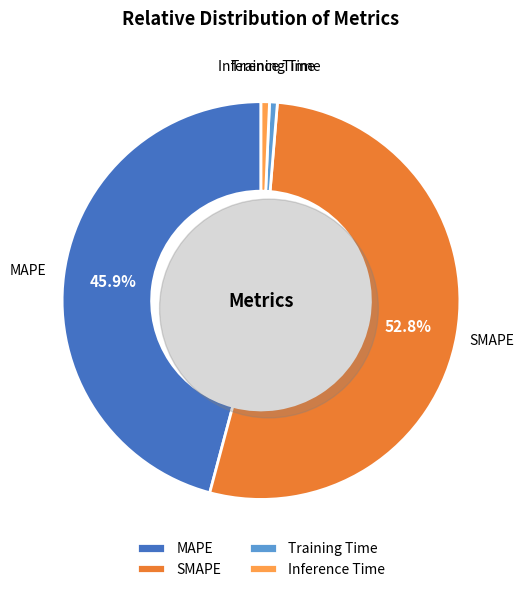

Combined, what portion of the pie is SMAPE and Training Time?

53.5%